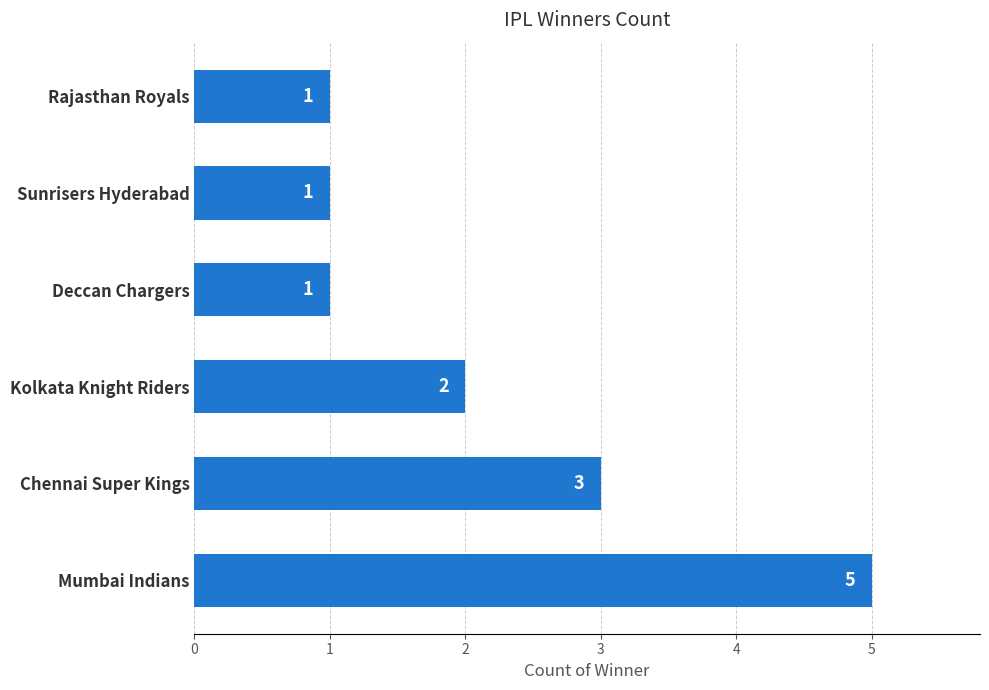

What is the change in value from Mumbai Indians to Deccan Chargers?

-4